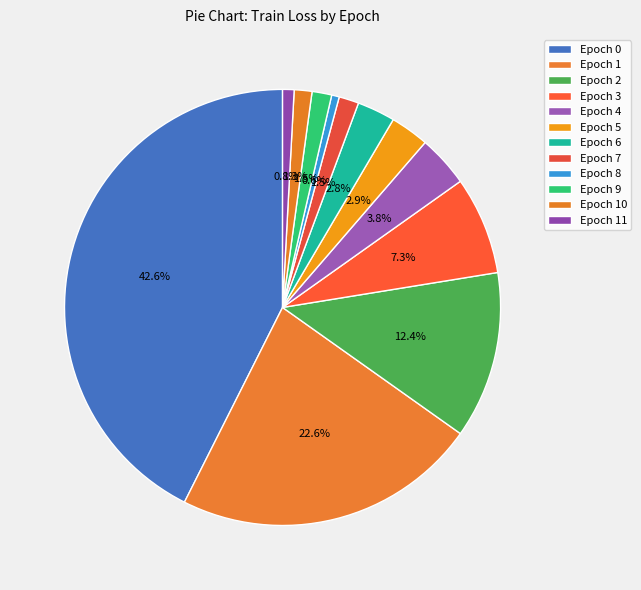

Count the number of slices in the pie.

12